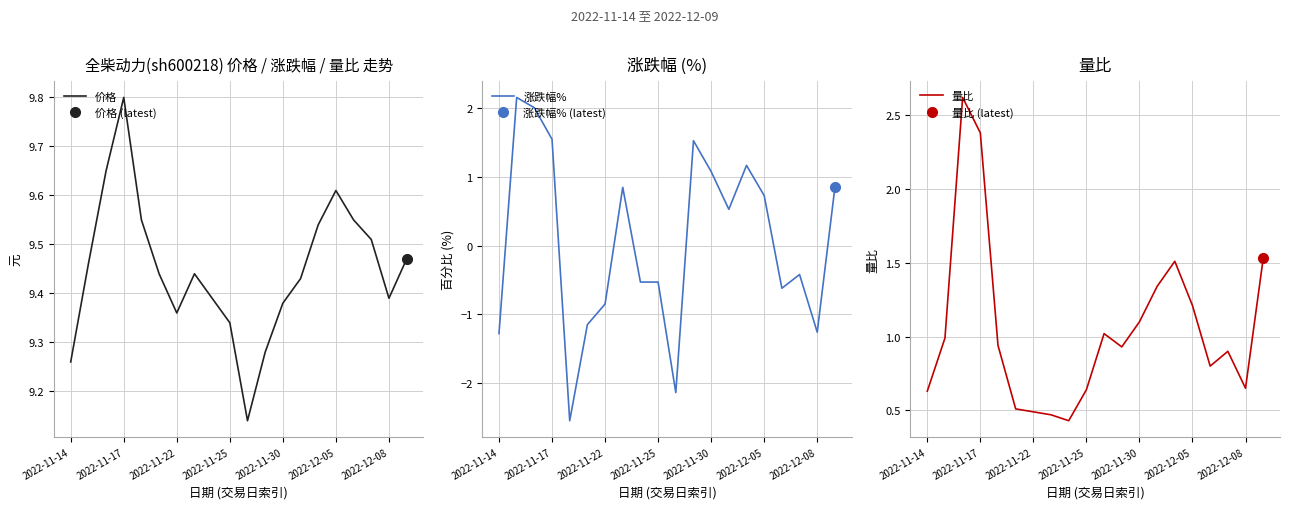

Reading left to right, extract all data points from this chart.

价格: 9.3	9.5	9.7	9.8	9.6	9.4	9.4	9.4	9.4	9.3	9.1	9.3	9.4	9.4	9.5	9.6	9.6	9.5	9.4	9.5
涨跌幅%: -1.3	2.2	2.0	1.6	-2.5	-1.1	-0.8	0.8	-0.5	-0.5	-2.1	1.5	1.1	0.5	1.2	0.7	-0.6	-0.4	-1.3	0.8
量比: 0.6	1.0	2.6	2.4	0.9	0.5	0.5	0.5	0.4	0.6	1.0	0.9	1.1	1.3	1.5	1.2	0.8	0.9	0.7	1.5